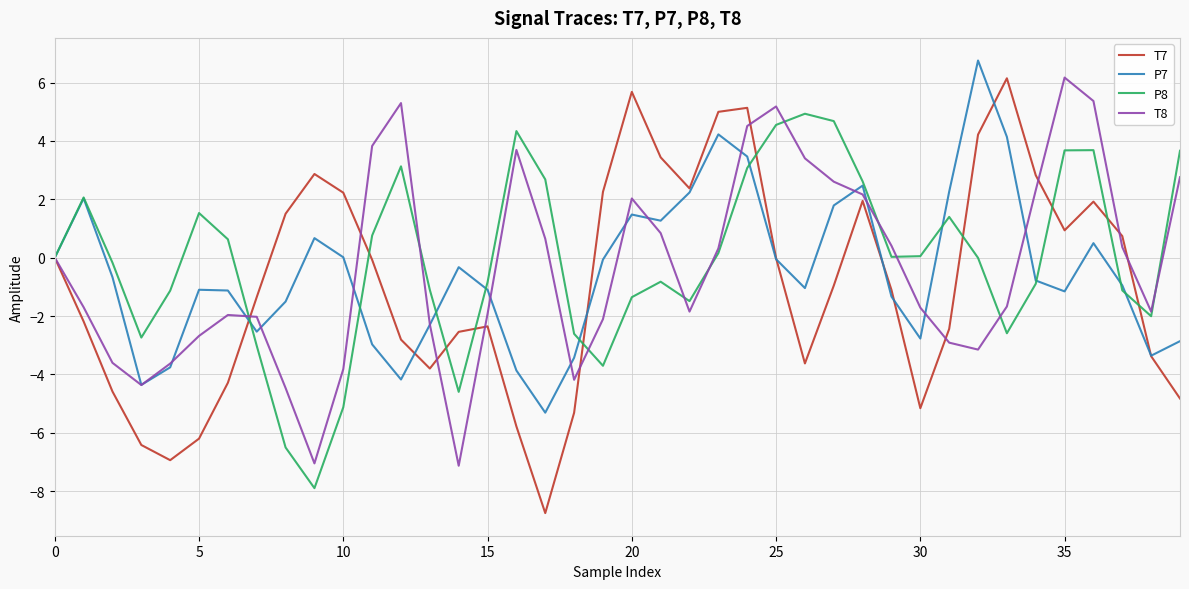

What is the minimum value for T8?

-7.1